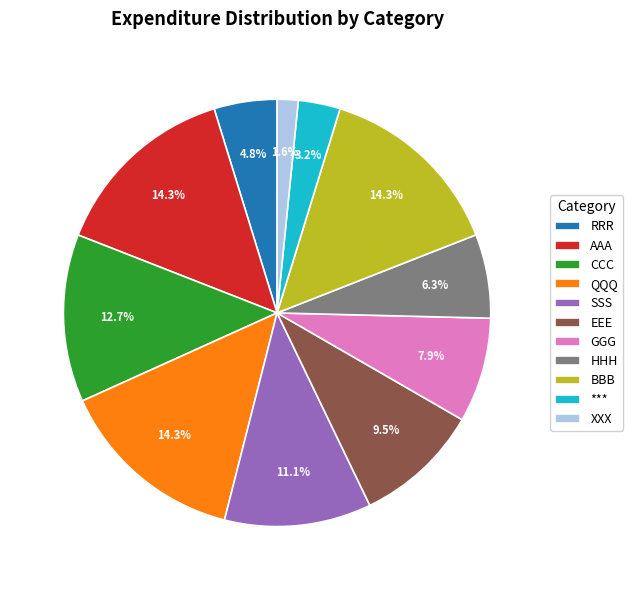

Count the number of slices in the pie.

11